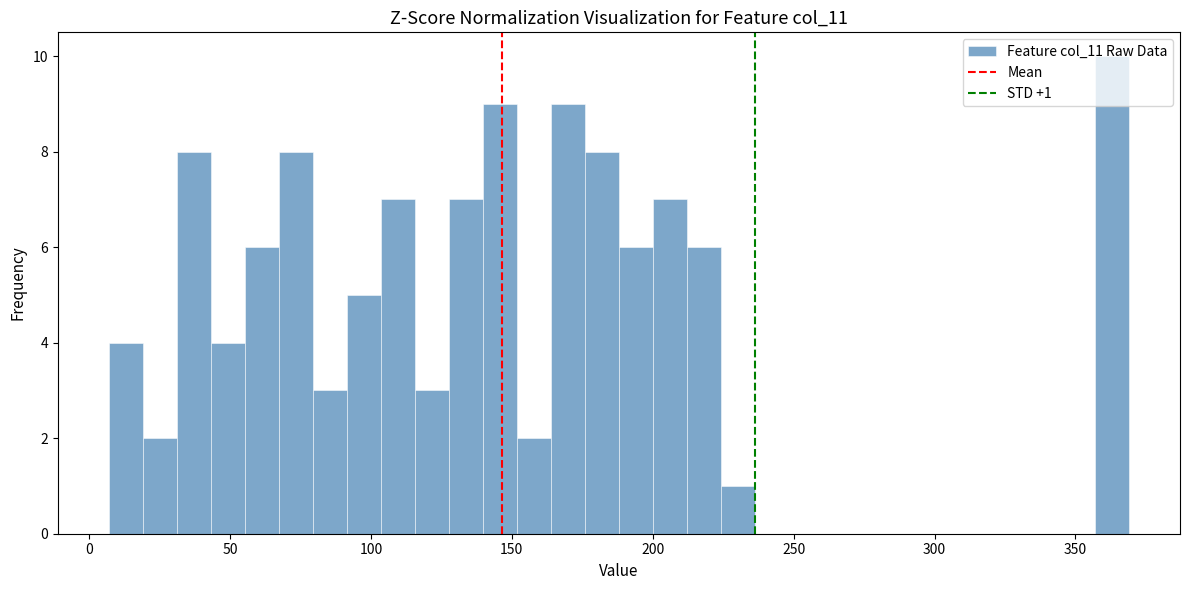

Around what value on the x-axis is the tallest bar? Give the approximate position of its centre, as read against the axis.

365